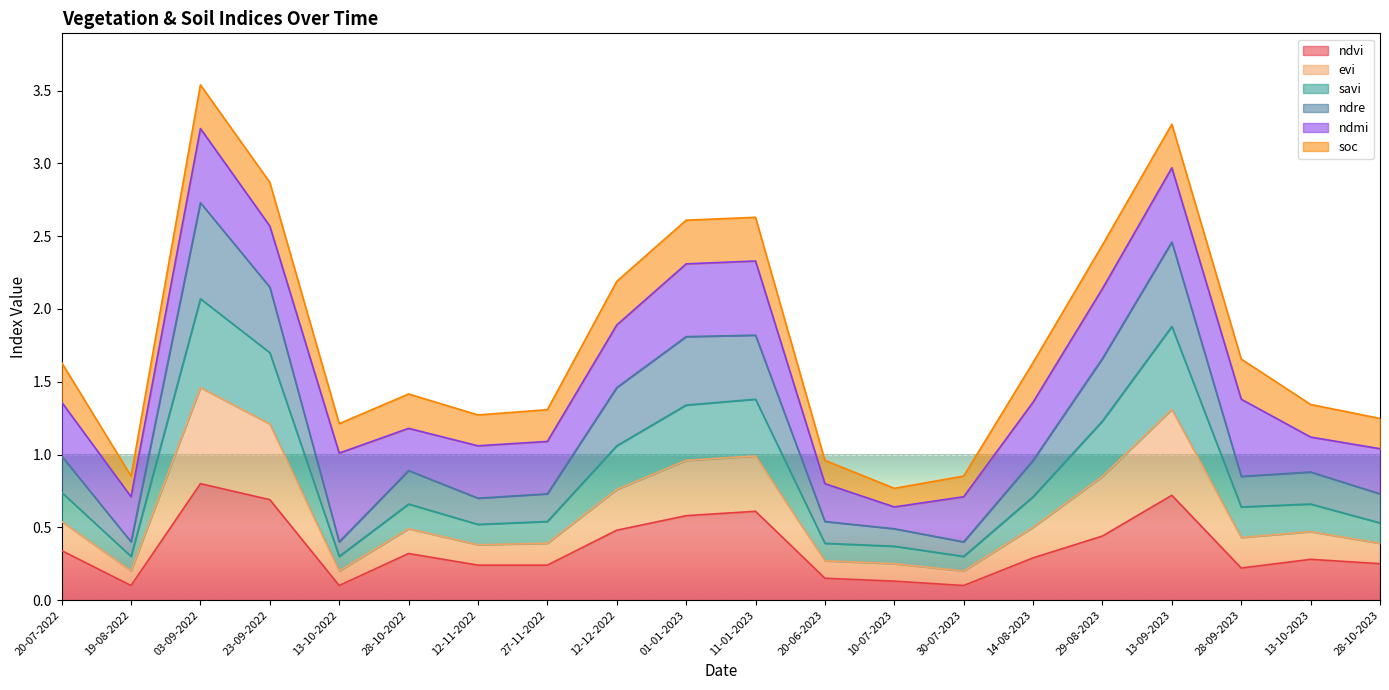

What is the total value across all series at 01-01-2023?

2.6